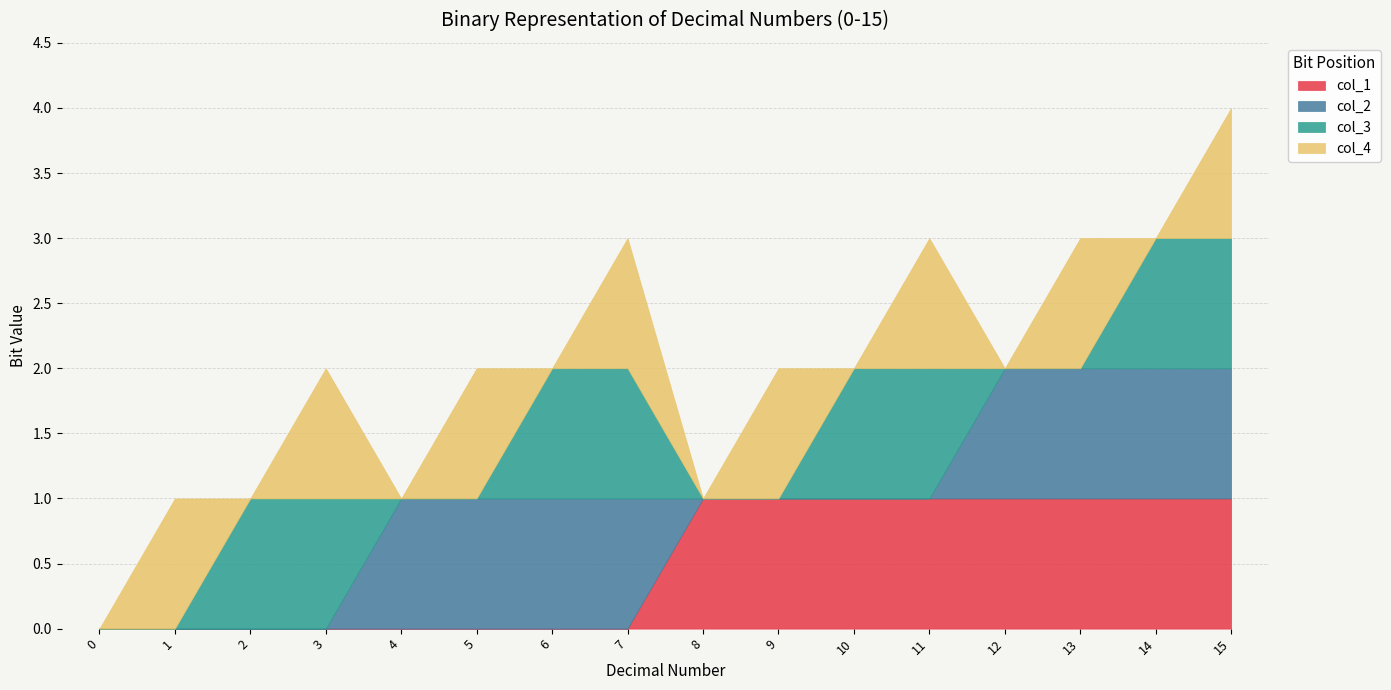

True or false: col_3 and col_1 cross at least once.

True